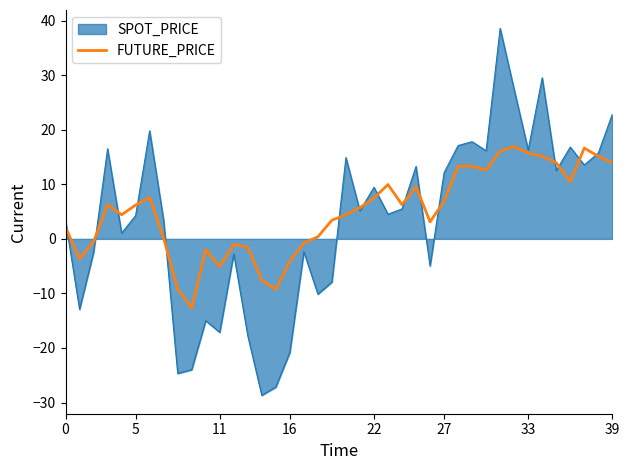

Which series has the widest spread of values?

SPOT_PRICE